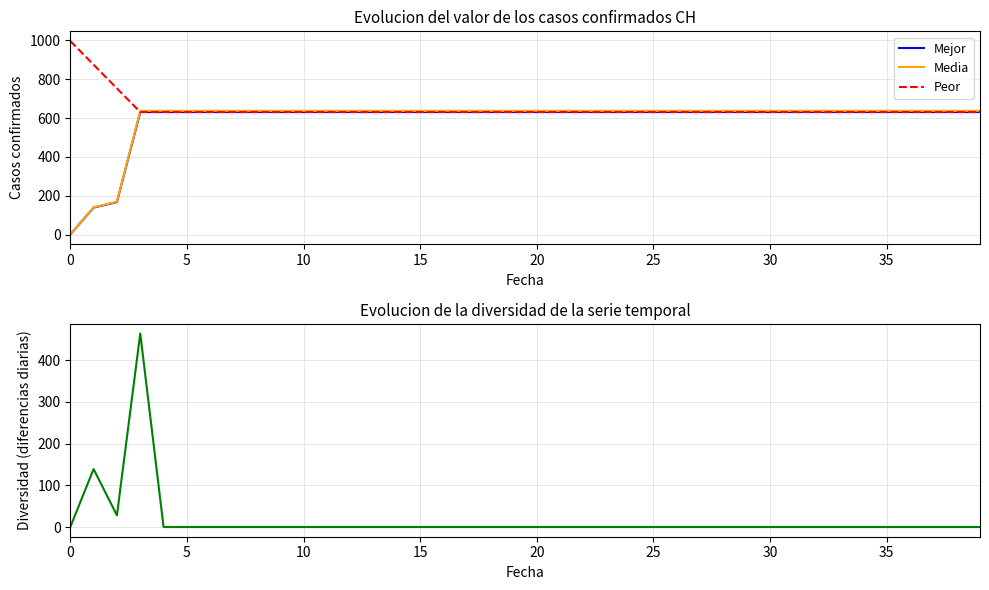

Is it true that Mejor equals 631.0 at 25?

True